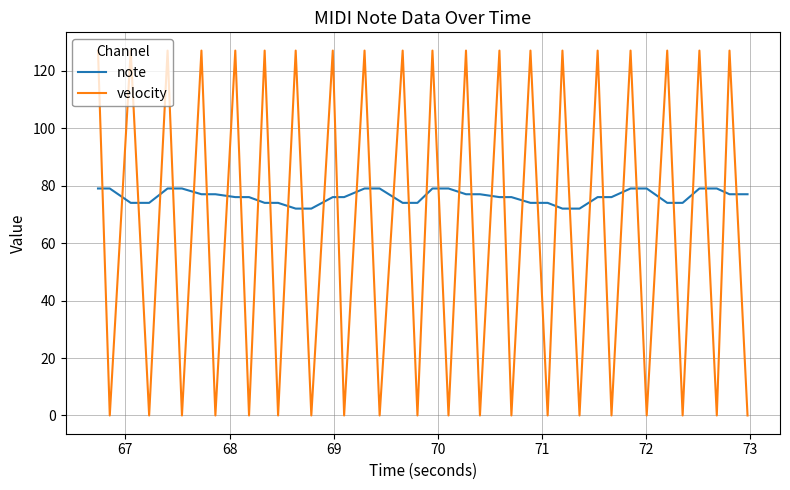

How many intersections are there between velocity and note?

39